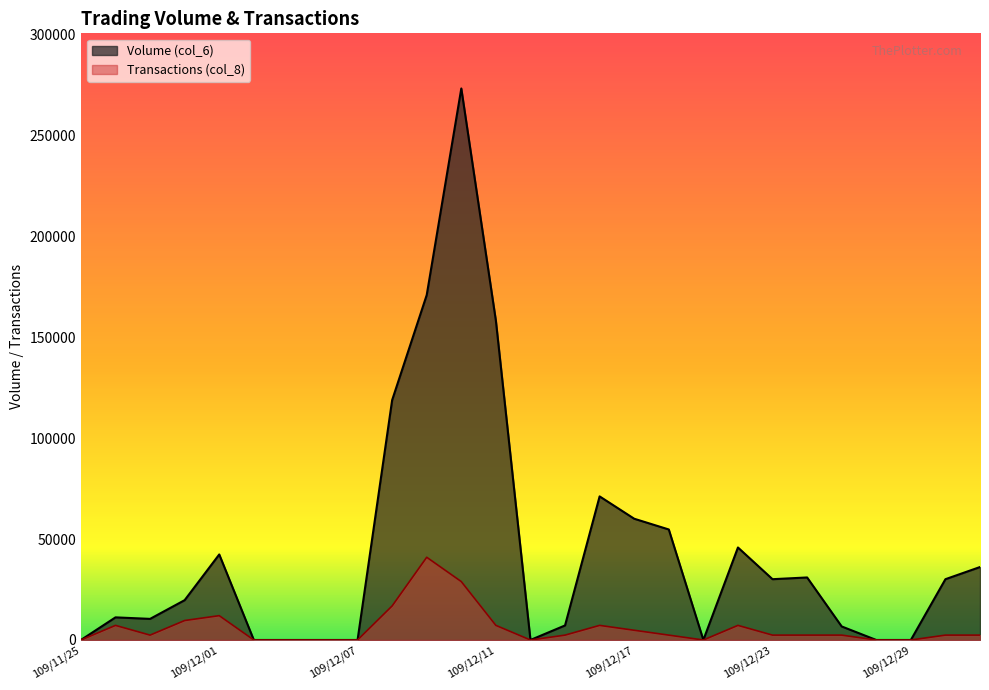

True or false: Transactions (col_8) has a value of 0.0 at 109/12/04.

True